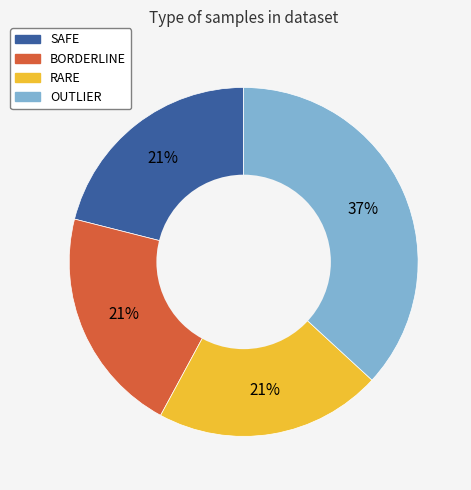

Which category has the biggest portion of the pie?

OUTLIER